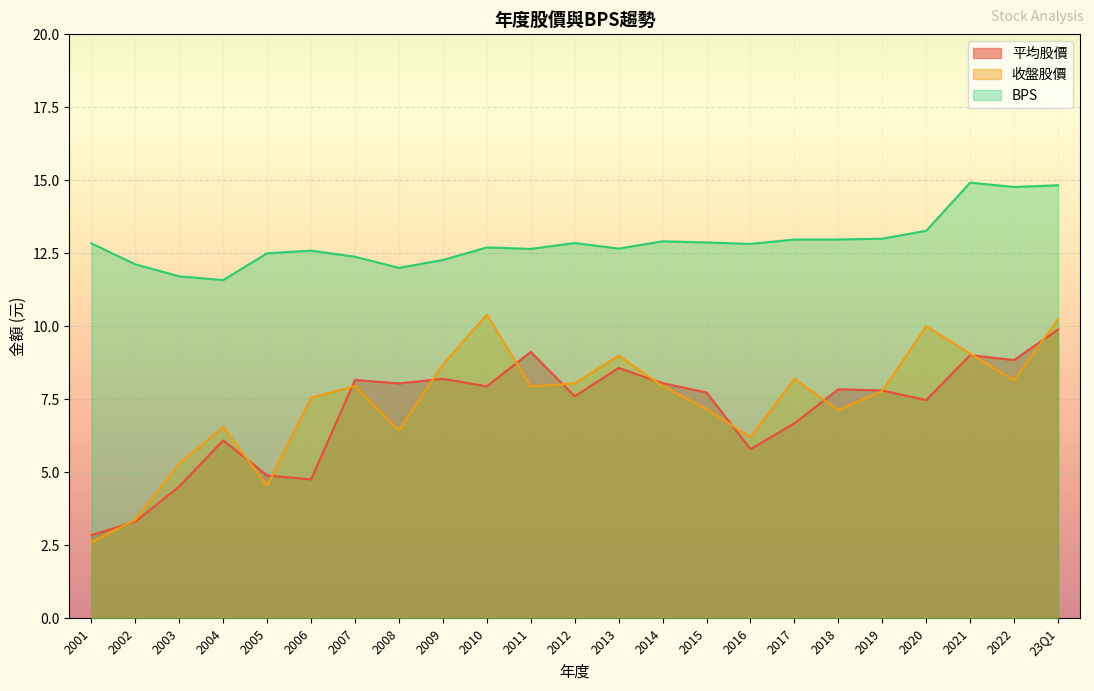

Reading right to left, extract all data points from this chart.

平均股價: 2001=2.8	2002=3.3	2003=4.5	2004=6.1	2005=4.9	2006=4.8	2007=8.2	2008=8.0	2009=8.2	2010=7.9	2011=9.1	2012=7.6	2013=8.6	2014=8.1	2015=7.7	2016=5.8	2017=6.7	2018=7.8	2019=7.8	2020=7.5	2021=9.0	2022=8.8	23Q1=9.9
收盤股價: 2001=2.6	2002=3.4	2003=5.3	2004=6.5	2005=4.5	2006=7.5	2007=8.0	2008=6.4	2009=8.7	2010=10.4	2011=7.9	2012=8.0	2013=9.0	2014=8.0	2015=7.2	2016=6.2	2017=8.2	2018=7.1	2019=7.8	2020=10.0	2021=9.1	2022=8.1	23Q1=10.2
BPS: 2001=12.8	2002=12.1	2003=11.7	2004=11.6	2005=12.5	2006=12.6	2007=12.4	2008=12.0	2009=12.3	2010=12.7	2011=12.7	2012=12.8	2013=12.7	2014=12.9	2015=12.9	2016=12.8	2017=13.0	2018=13.0	2019=13.0	2020=13.3	2021=14.9	2022=14.8	23Q1=14.8